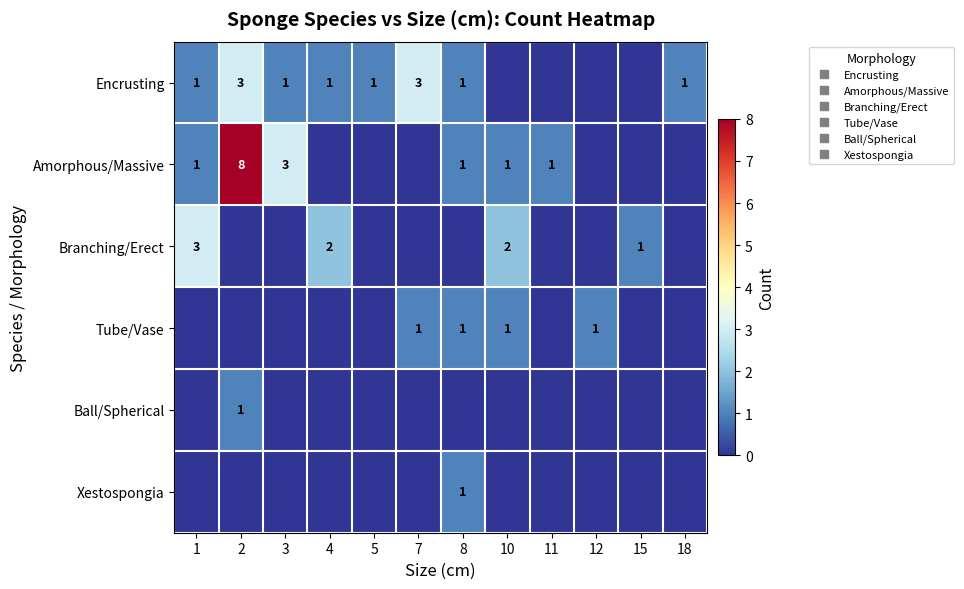

At which category does the chart reach its peak across all series?

2